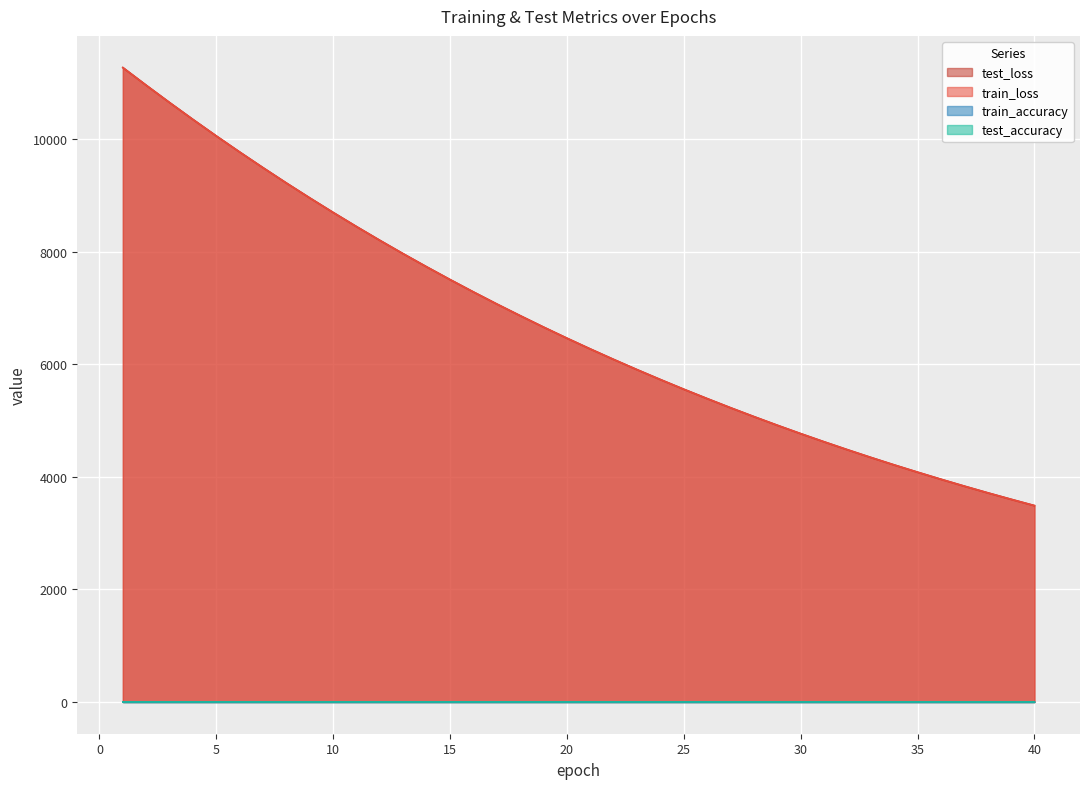

Where is train_loss nearest to the value 7378?

16